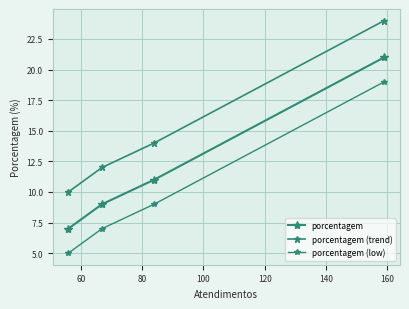

Is it true that porcentagem equals 29 at 40?

False